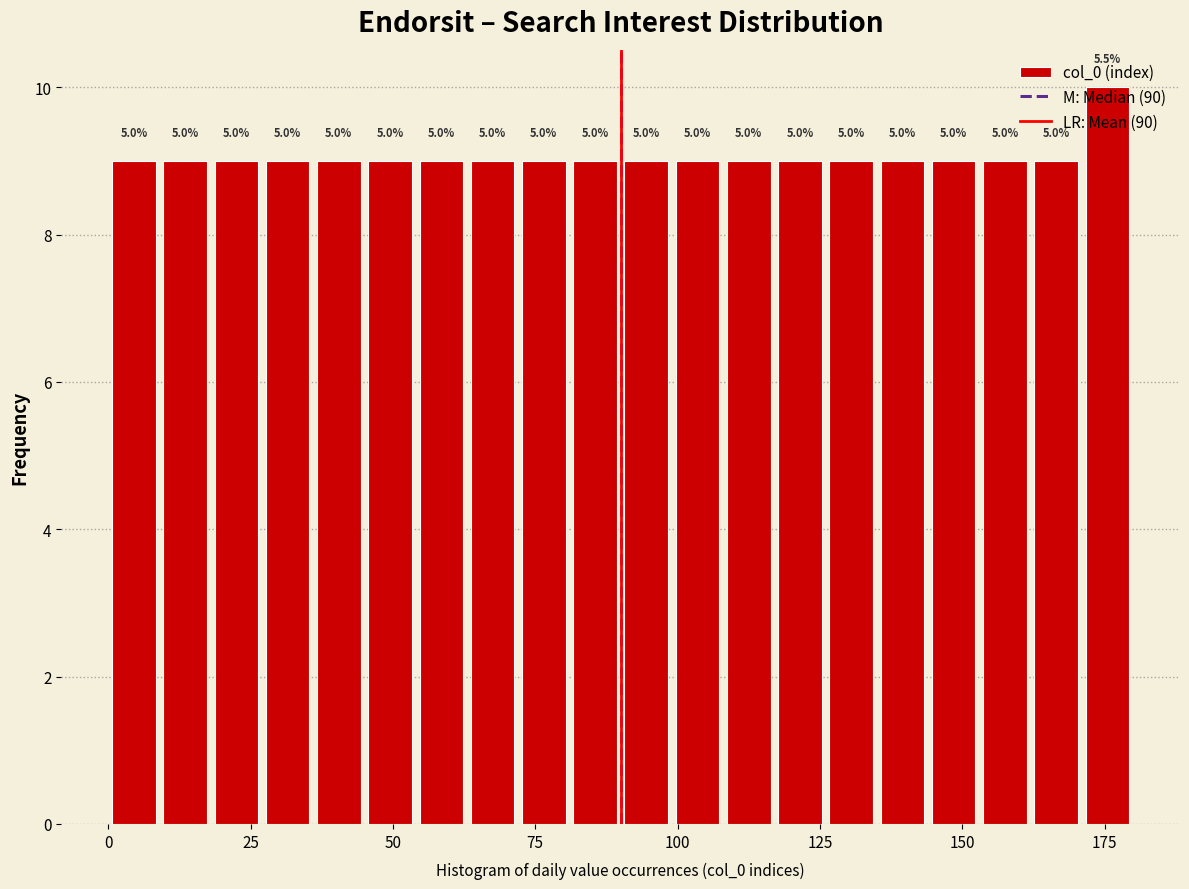

Read against the x-axis, roughly where is the centre of the tallest bar?

175